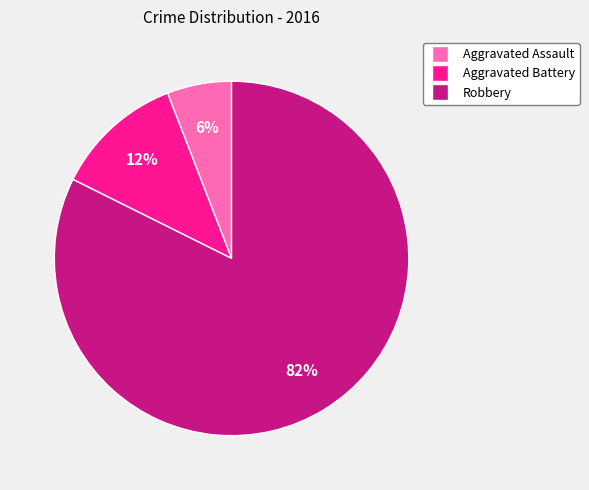

What percentage is the Robbery slice, to the nearest percent?

82%